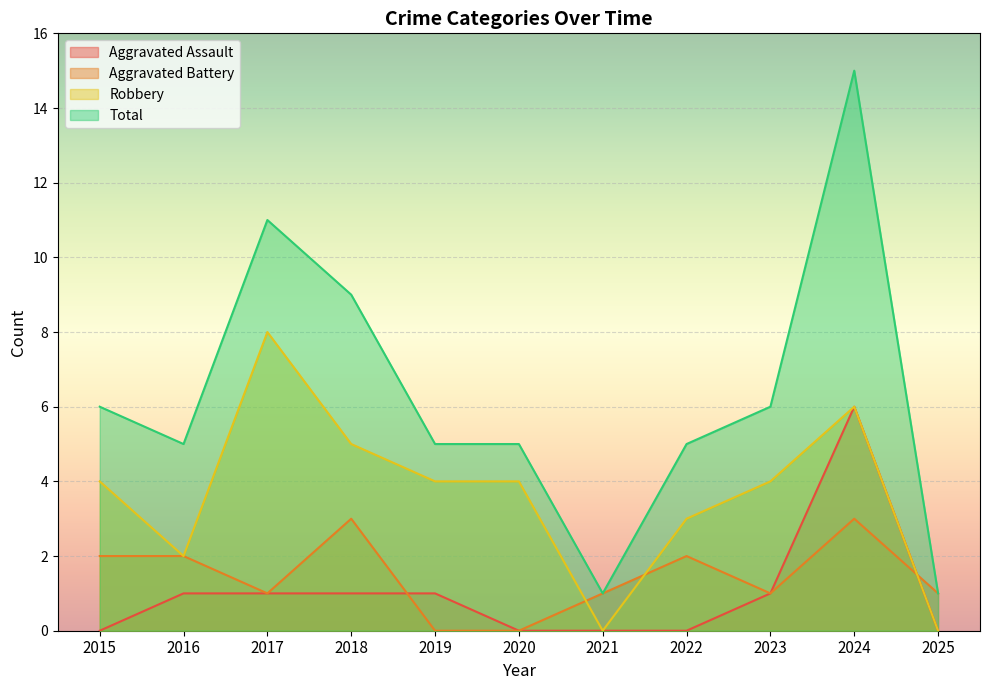

What is the value of the Total point at the 1st from the left?

6